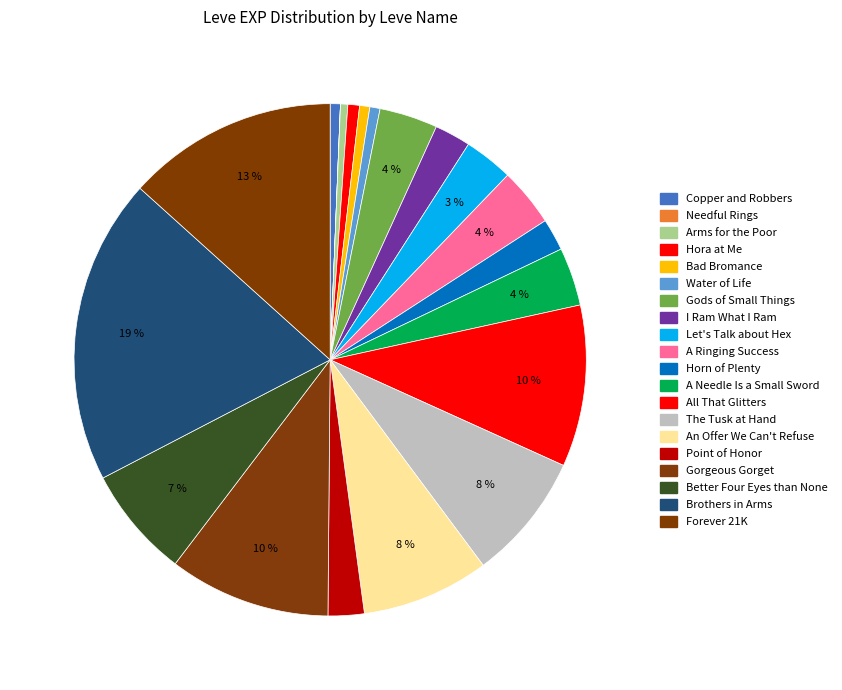

Do Brothers in Arms and Horn of Plenty together represent more than half of the pie?

No